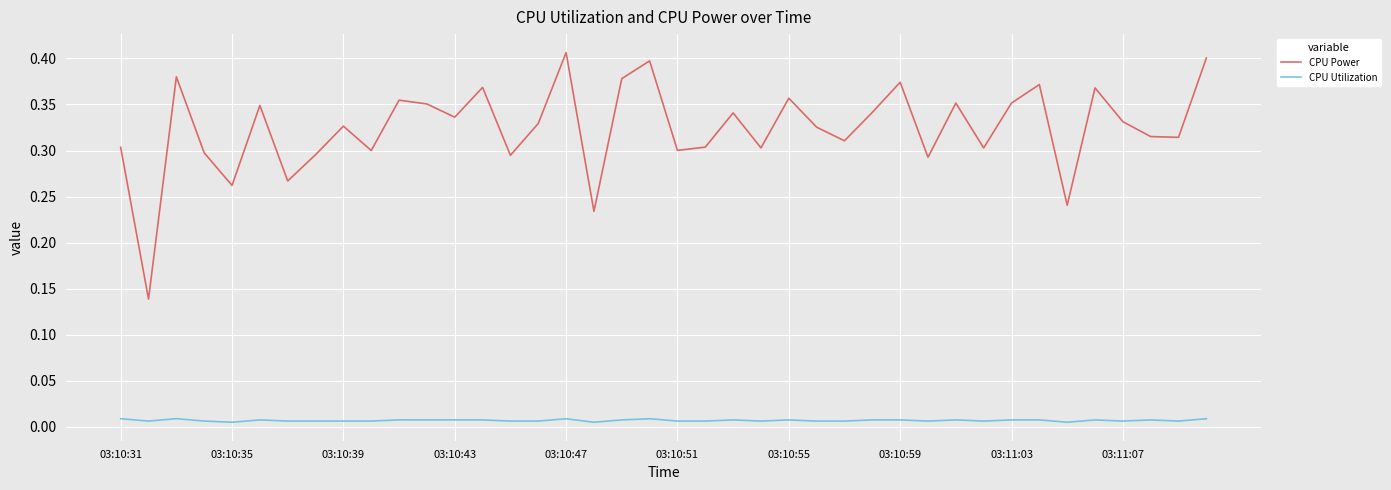

List the series in order of their overall mean, highest first.

CPU Power, CPU Utilization